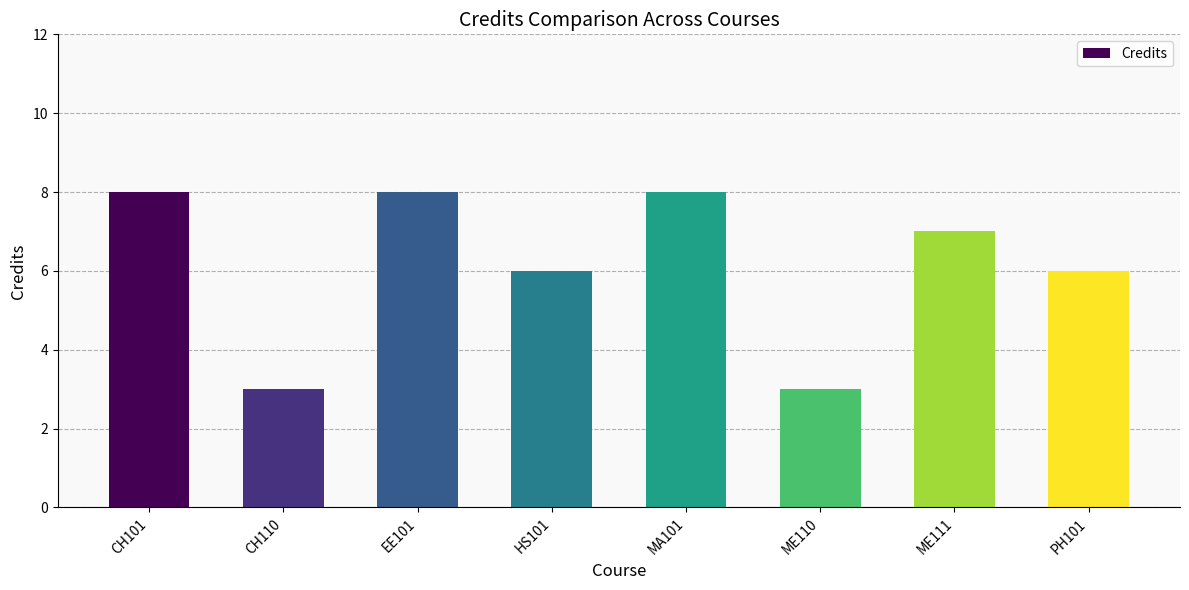

What is the value of the 2nd bar from the left?

3